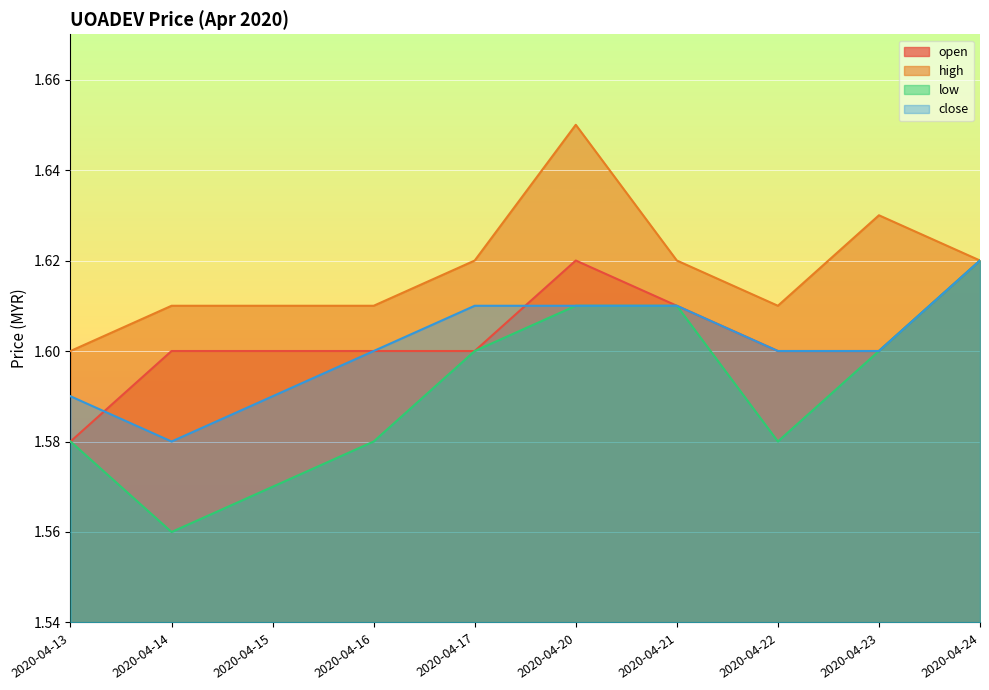

What is the maximum value shown in the chart?

1.6